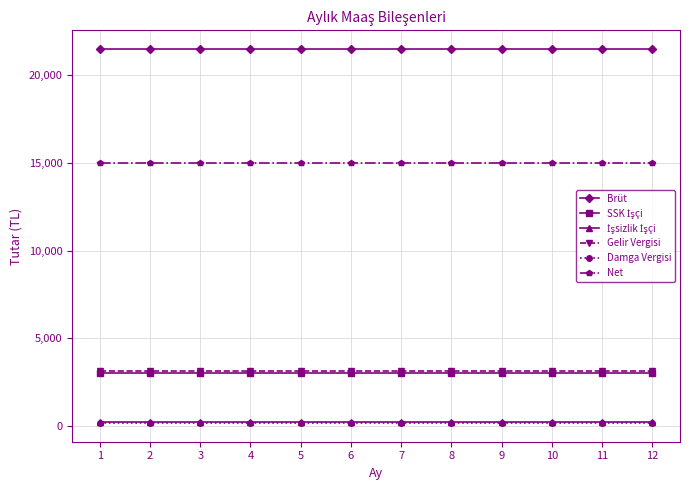

True or false: Net and Damga Vergisi intersect in this chart.

False